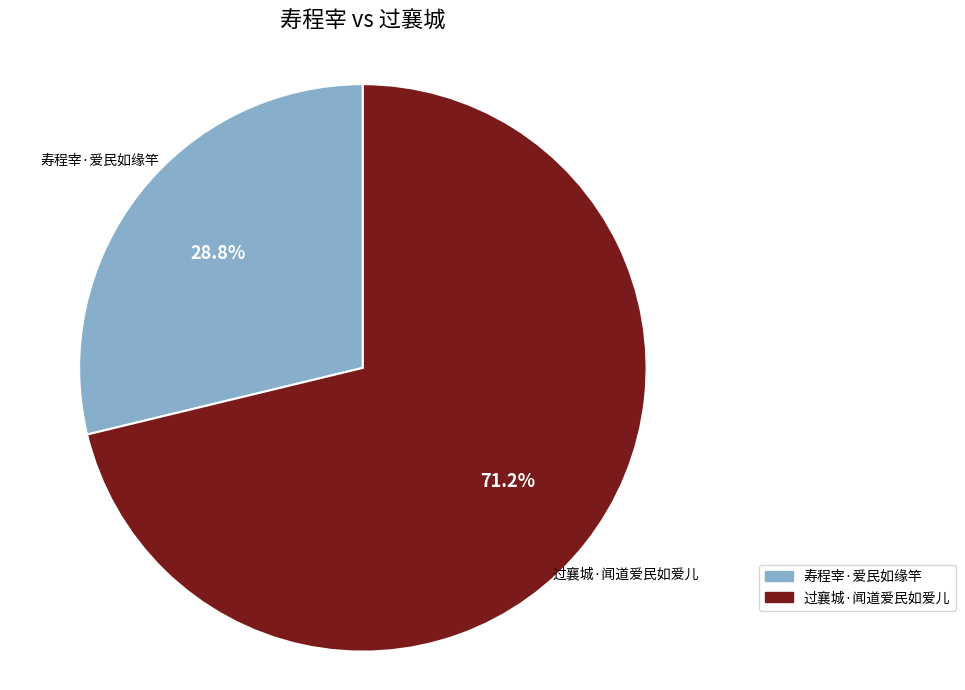

Does any single category account for the majority?

Yes